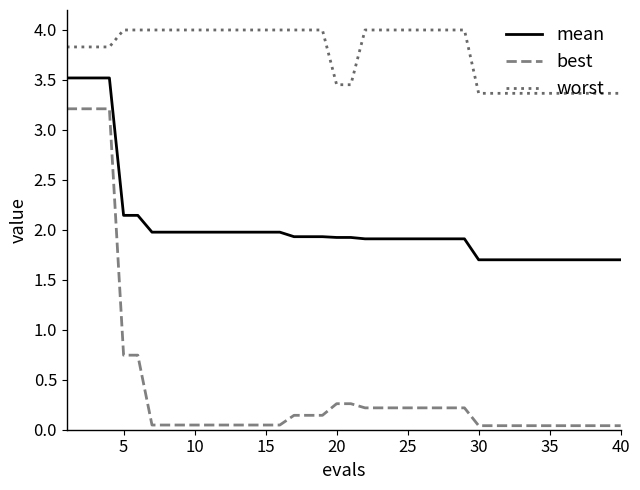

List the series in order of their peak value, lowest first.

best, mean, worst